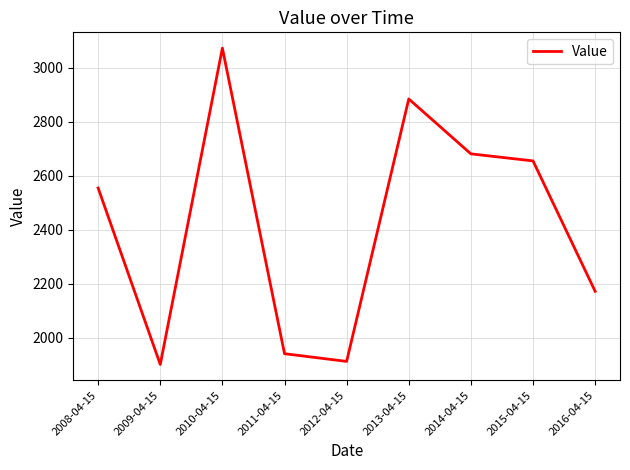

Reading left to right, extract all data points from this chart.

2008-04-15=2554.3	2009-04-15=1900.8	2010-04-15=3072.4	2011-04-15=1940.6	2012-04-15=1912.0	2013-04-15=2884.2	2014-04-15=2680.8	2015-04-15=2654.7	2016-04-15=2171.7